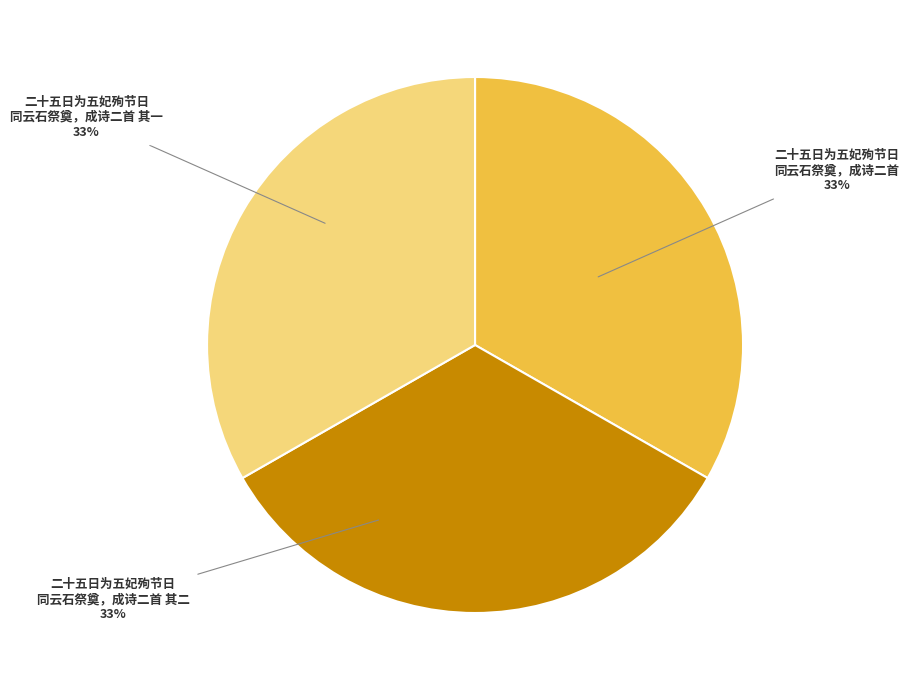

How many segments does this pie chart have?

3